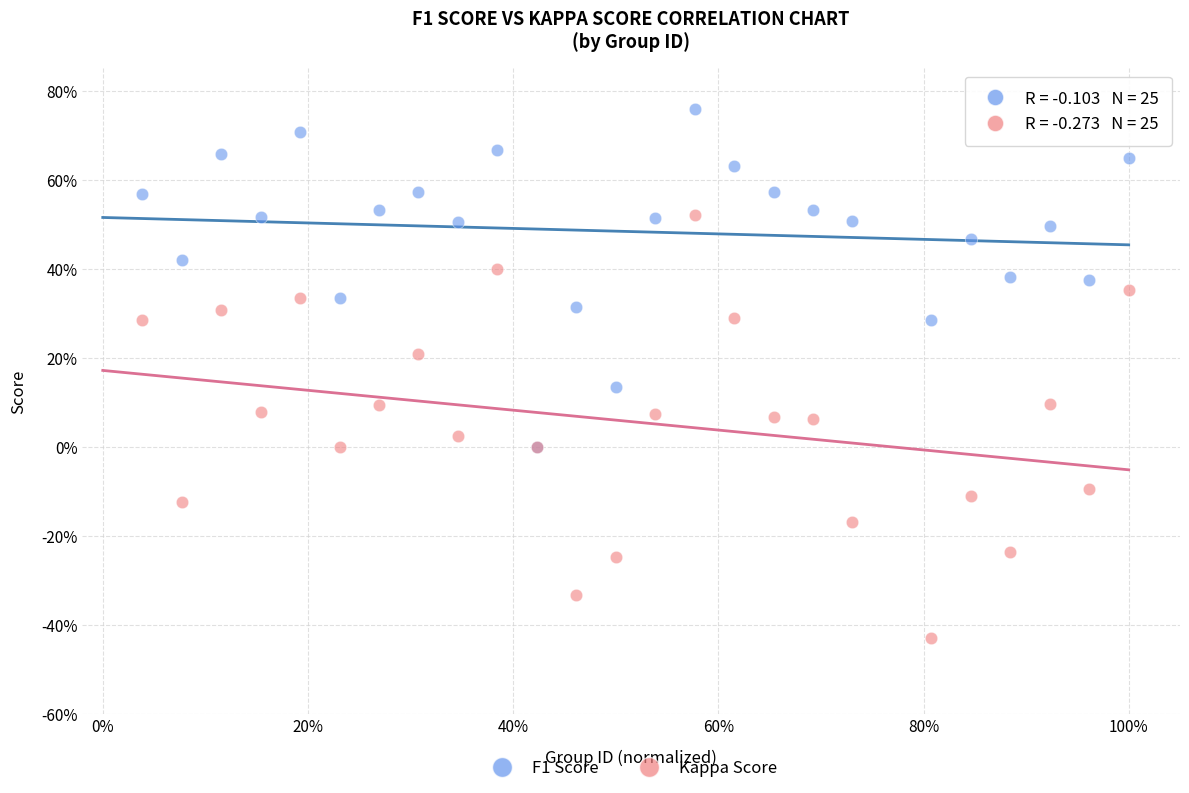

Which series has the largest Y range (max minus min)?

Kappa Score